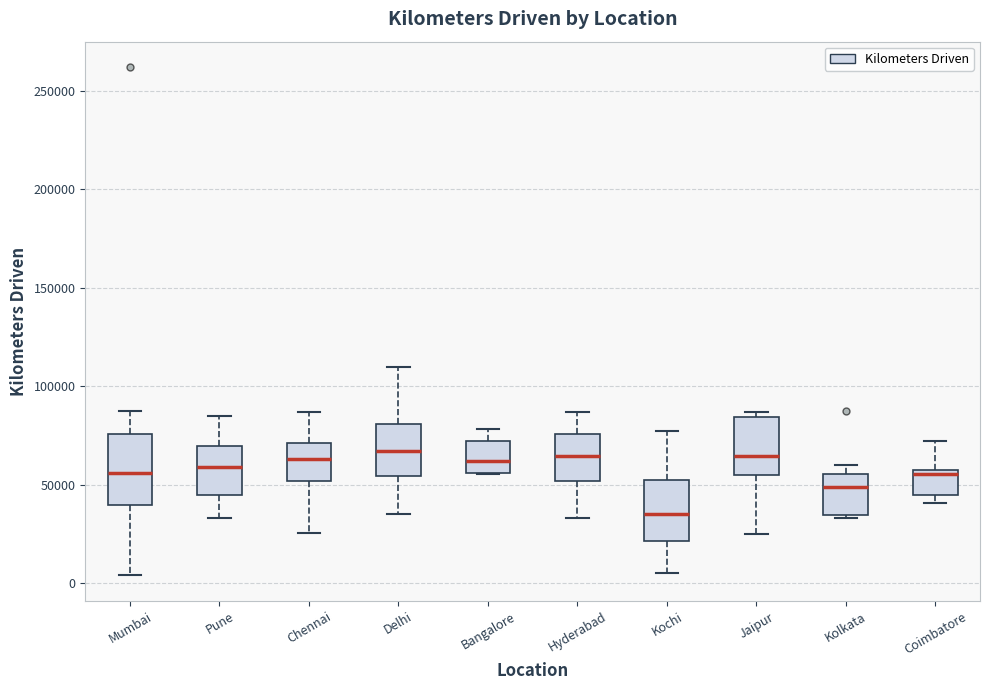

Which box is the tallest, from its lower edge to its upper edge?

Mumbai